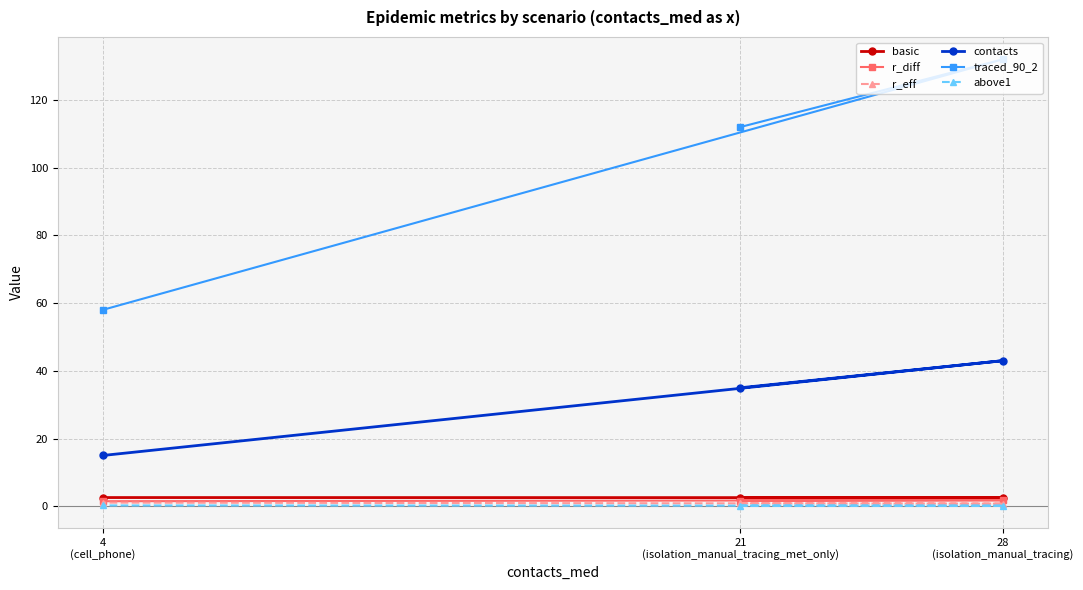

What position from the right is 28
(isolation_manual_tracing)?

1